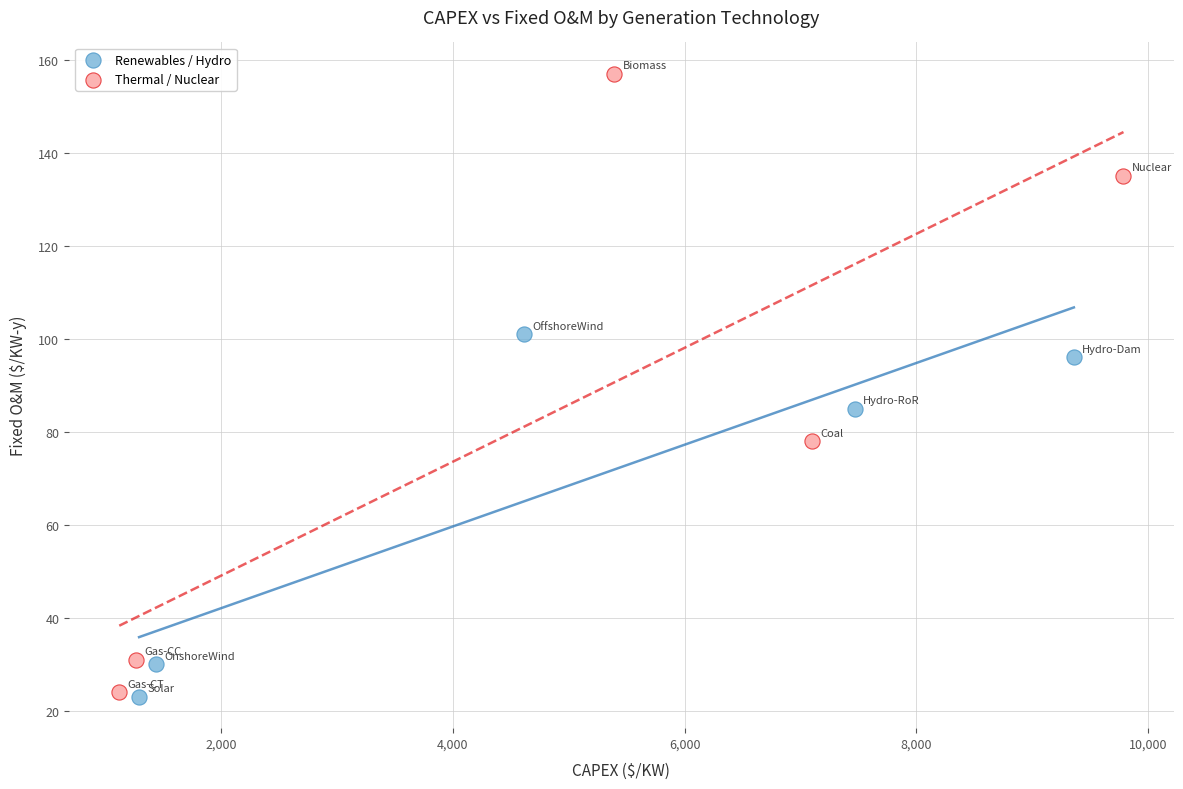

Which series contains the highest Y value?

Thermal / Nuclear